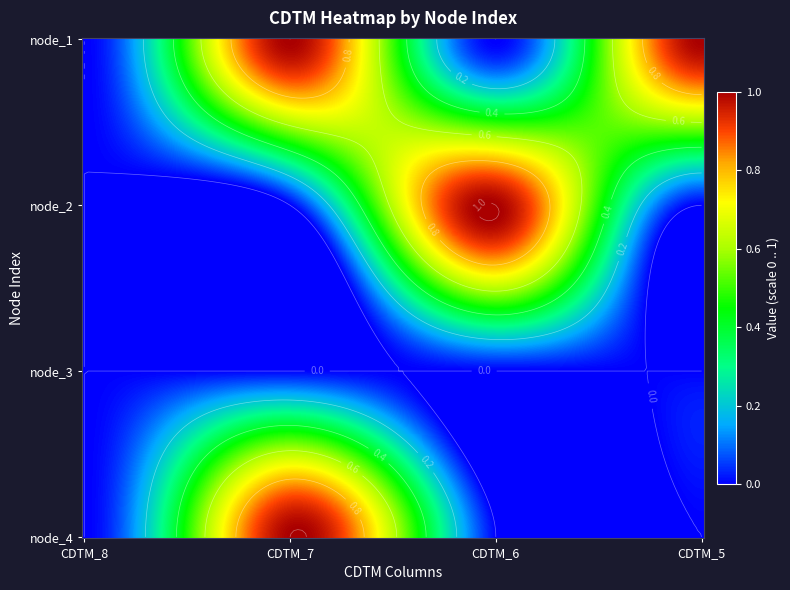

Which series changed the most between node_2 and node_4?

node_4